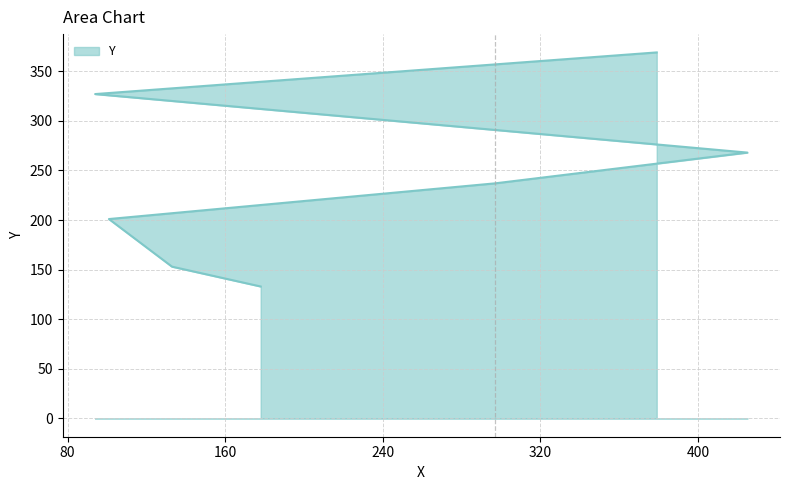

Reading left to right, list all the values displayed in this chart.

178=133	133=153	101=201	297=237	425=268	94=327	379=369